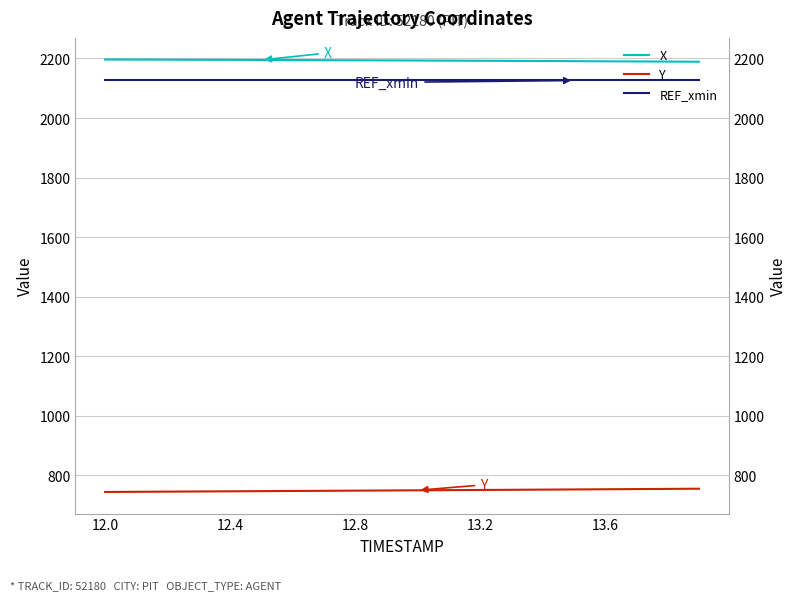

Does the chart have visible grid lines?

Yes